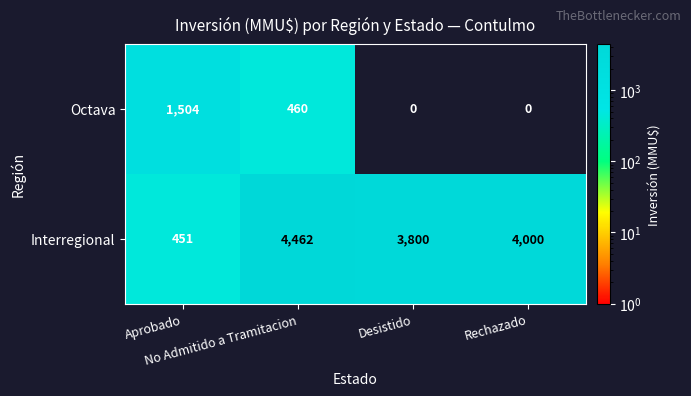

How many Octava values are between 0 and 1504?

4